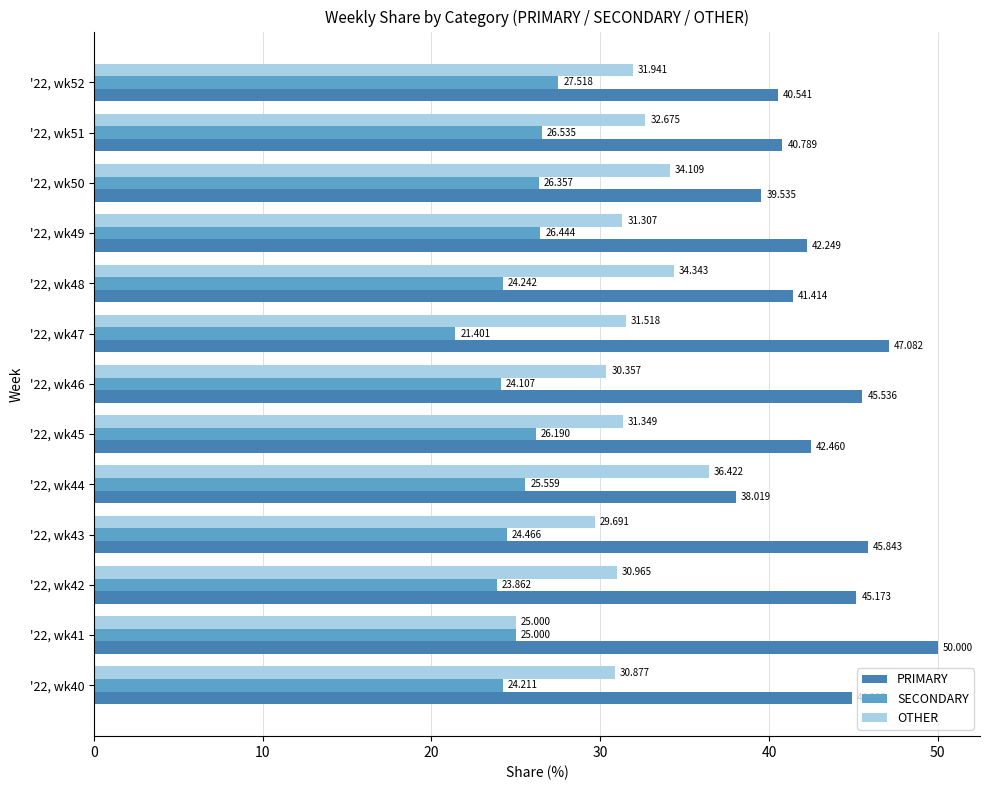

What are all the series names shown in the legend?

PRIMARY, SECONDARY, OTHER